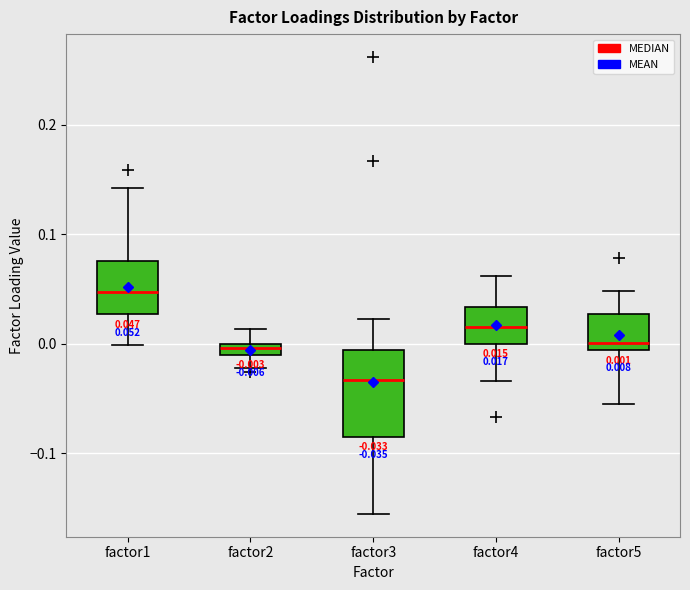

Which box has the lowest median line?

factor3